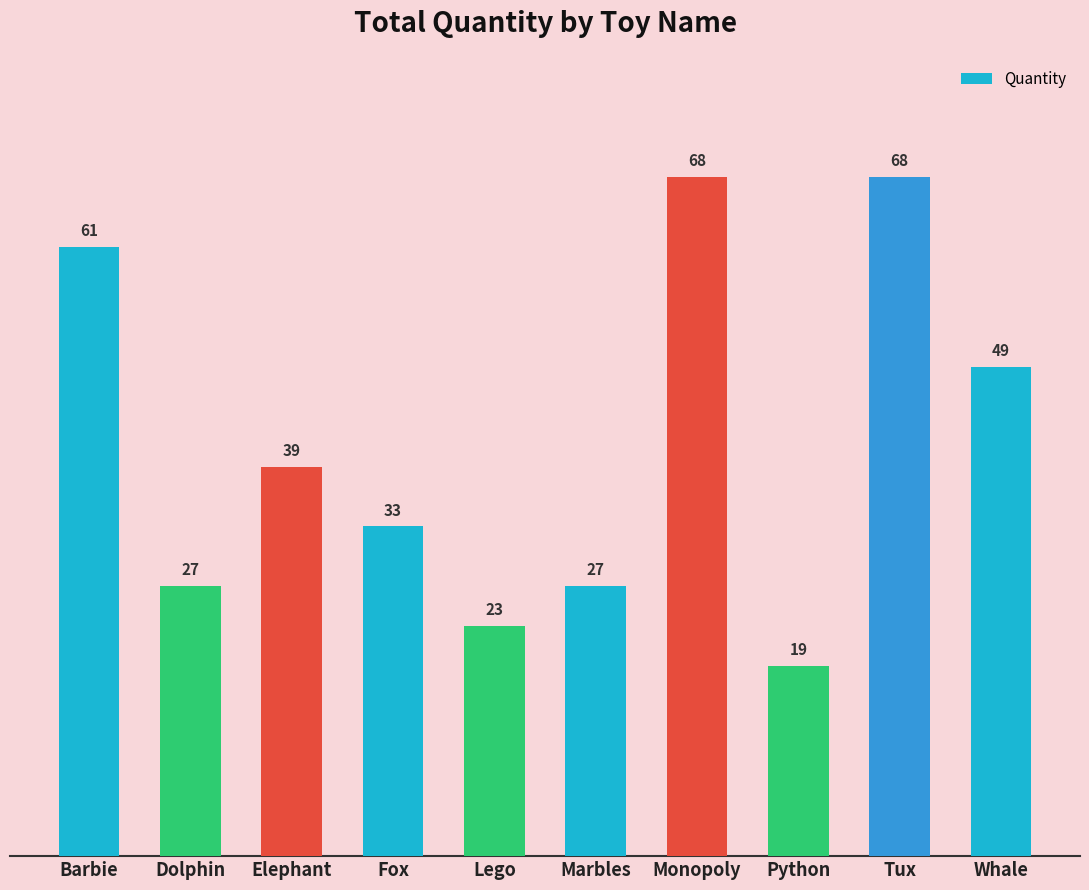

Approximately how many times larger is the value at Whale compared to Monopoly?

0.7